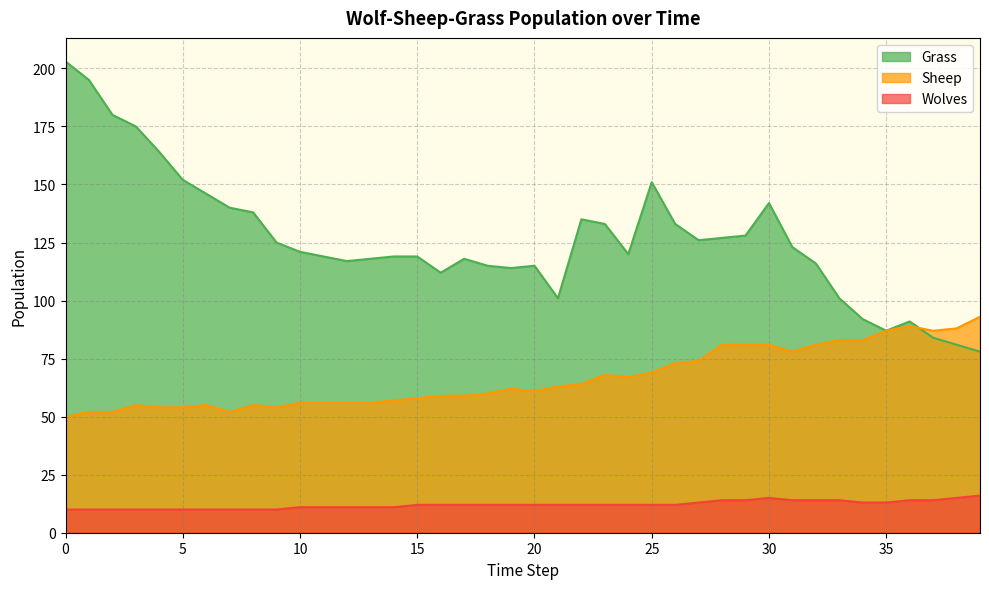

Where is the first local minimum for Grass?

12